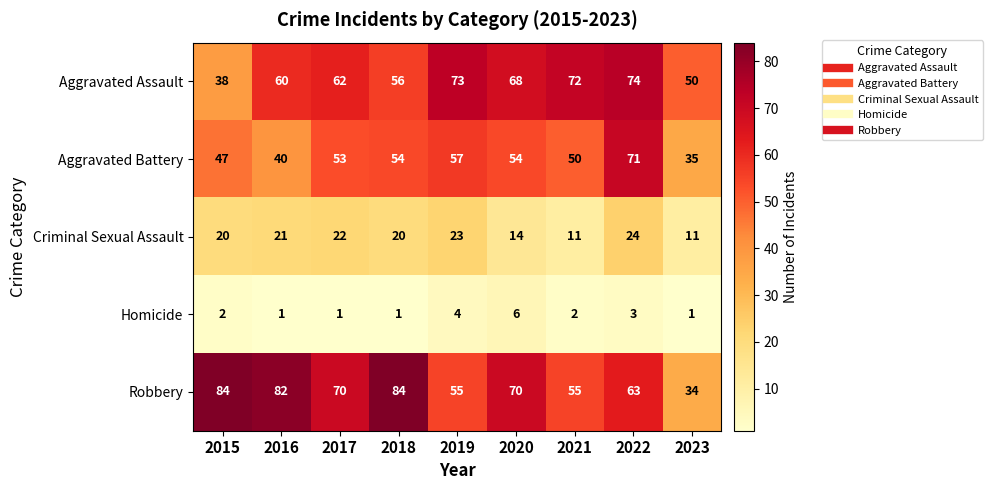

Which series has the largest range (max minus min)?

Robbery